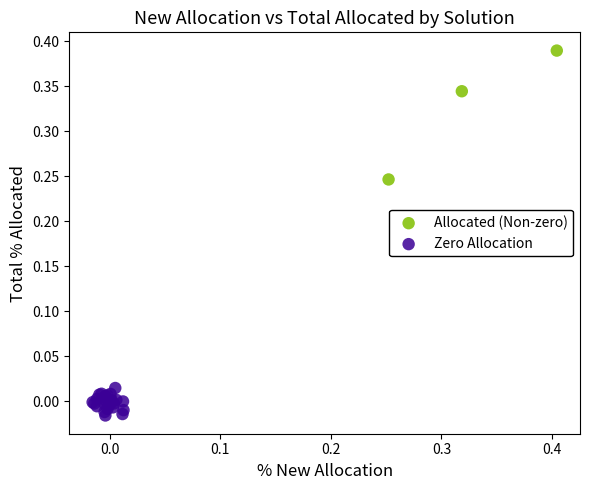

Which series reaches the minimum Y coordinate?

Zero Allocation